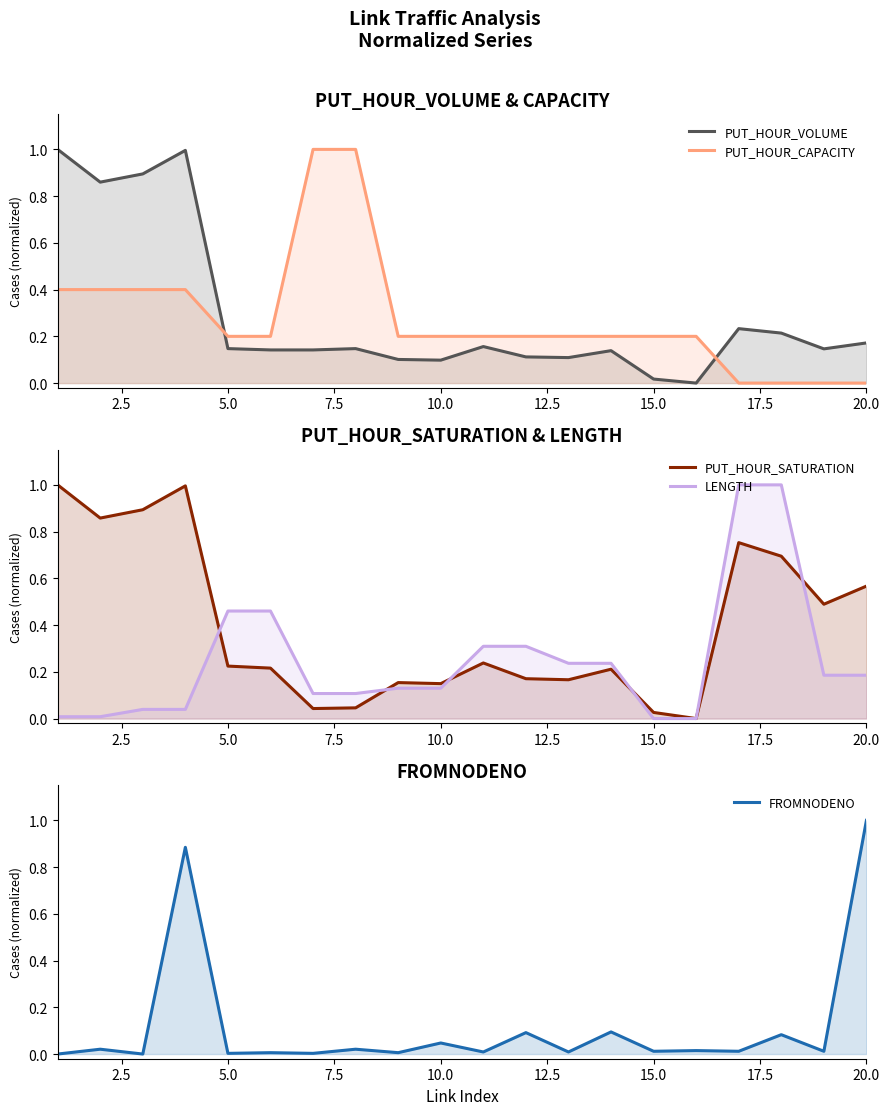

What are all the series names shown in the legend?

PUT_HOUR_VOLUME, PUT_HOUR_CAPACITY, PUT_HOUR_SATURATION, LENGTH, FROMNODENO